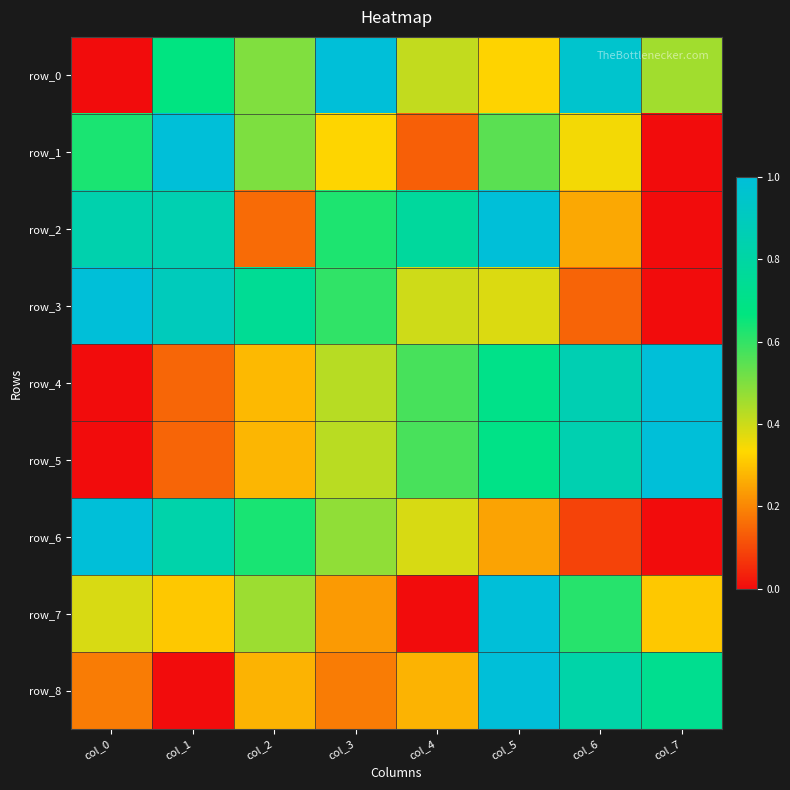

What is the difference between the row_6 values at col_6 and col_3?

0.4